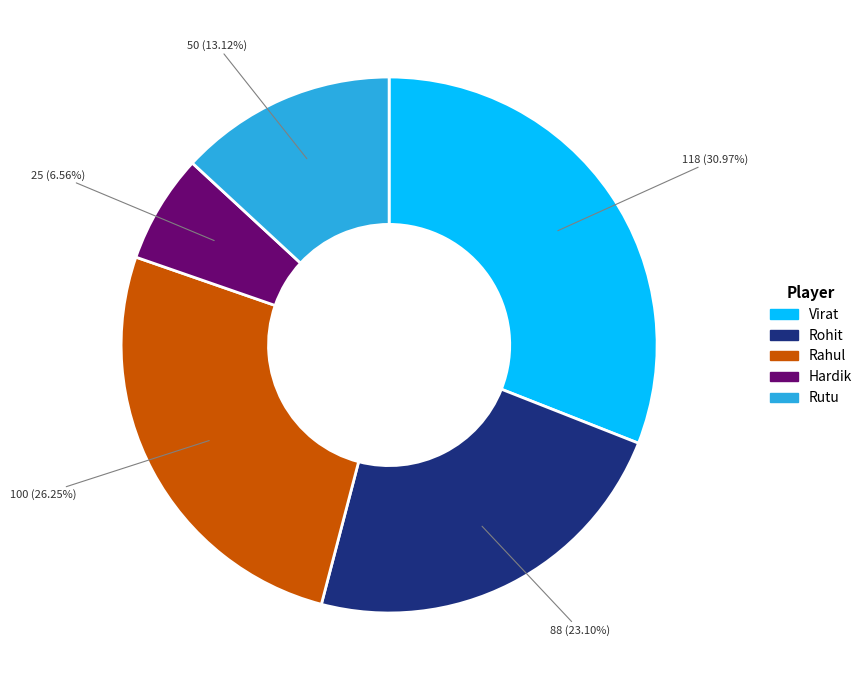

What is the largest slice in the pie chart?

Virat